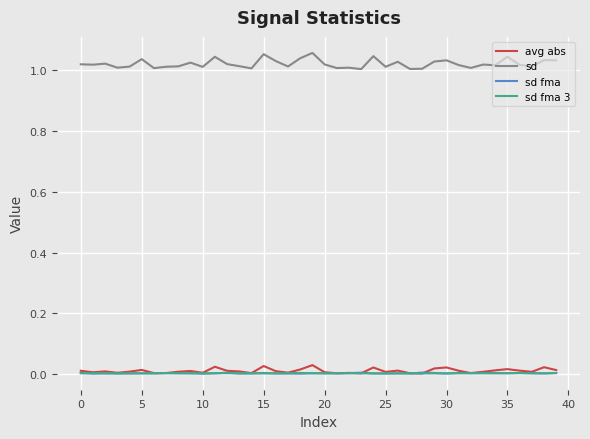

Does the chart display data point markers on the line(s)?

No